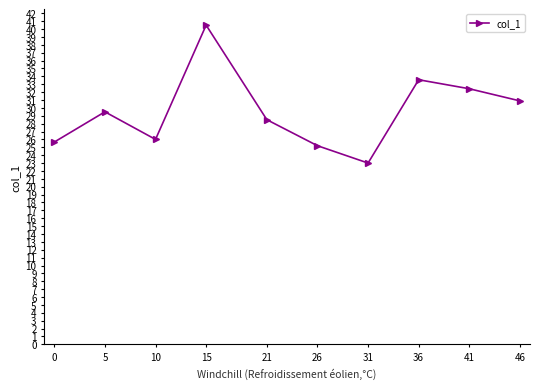

How many values are below 29?

5